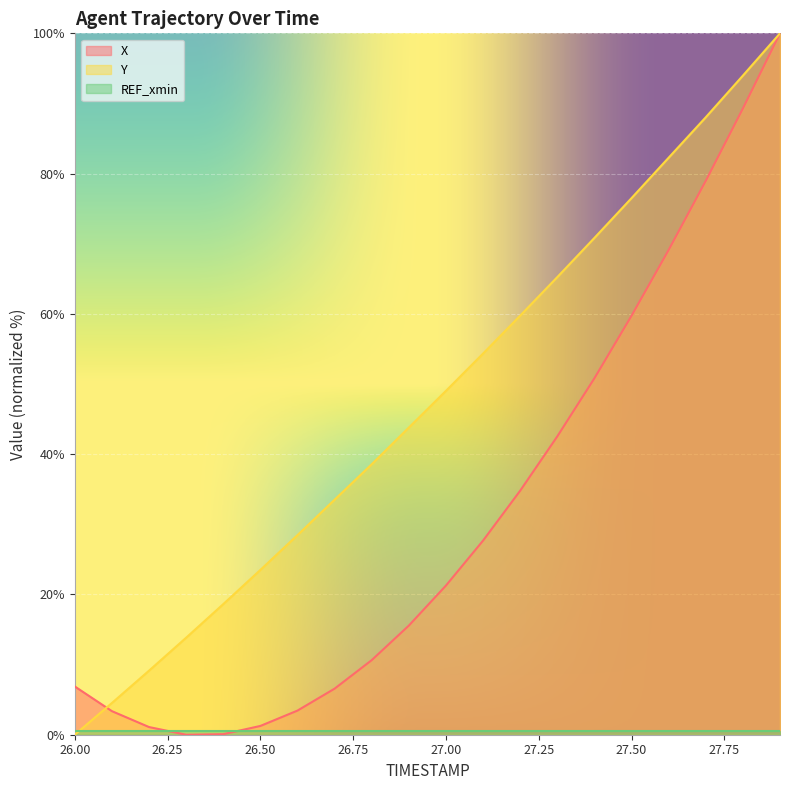

Which series has the largest total across all categories?

Y